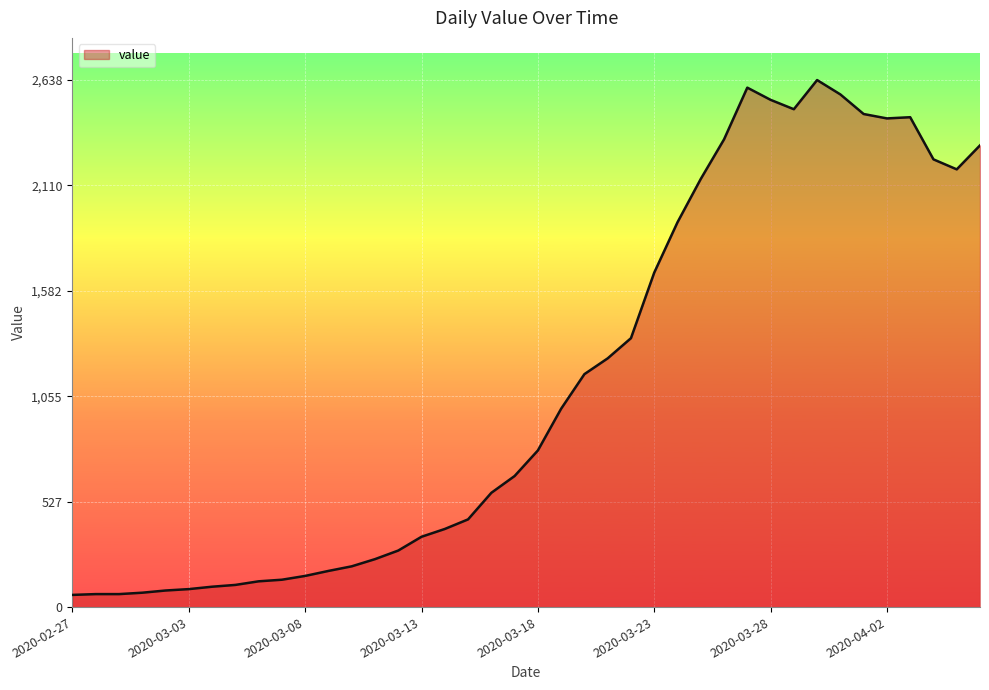

What is the smallest value displayed?

61